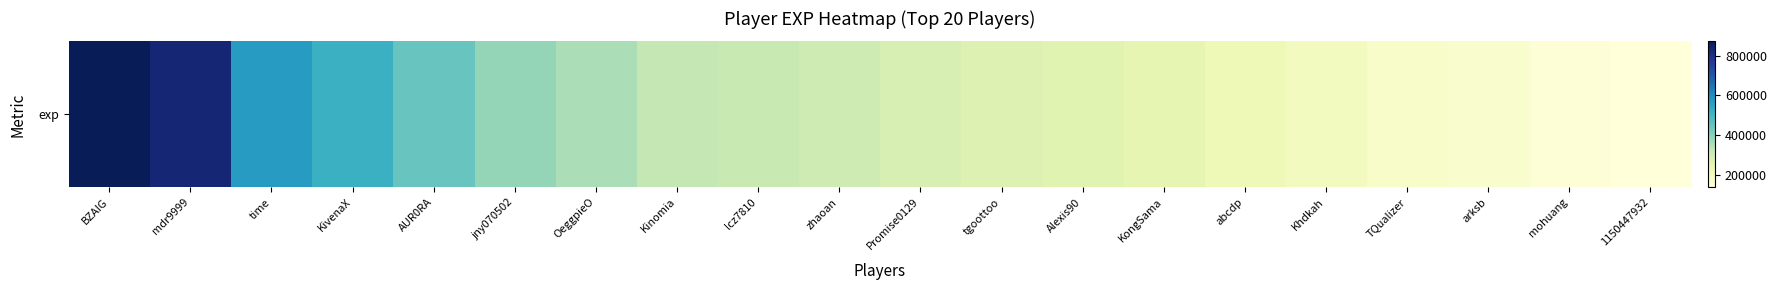

Where is the data nearest to the value 504582?

KivenaX